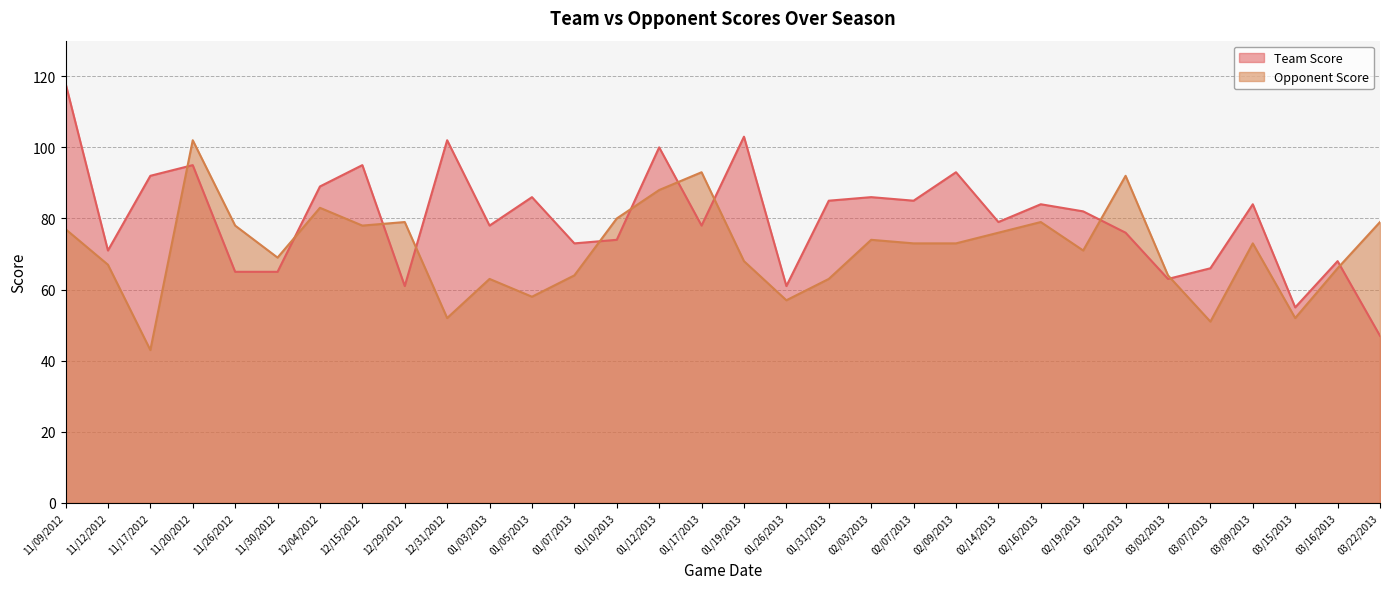

List the series in order of their peak value, lowest first.

Opponent Score, Team Score